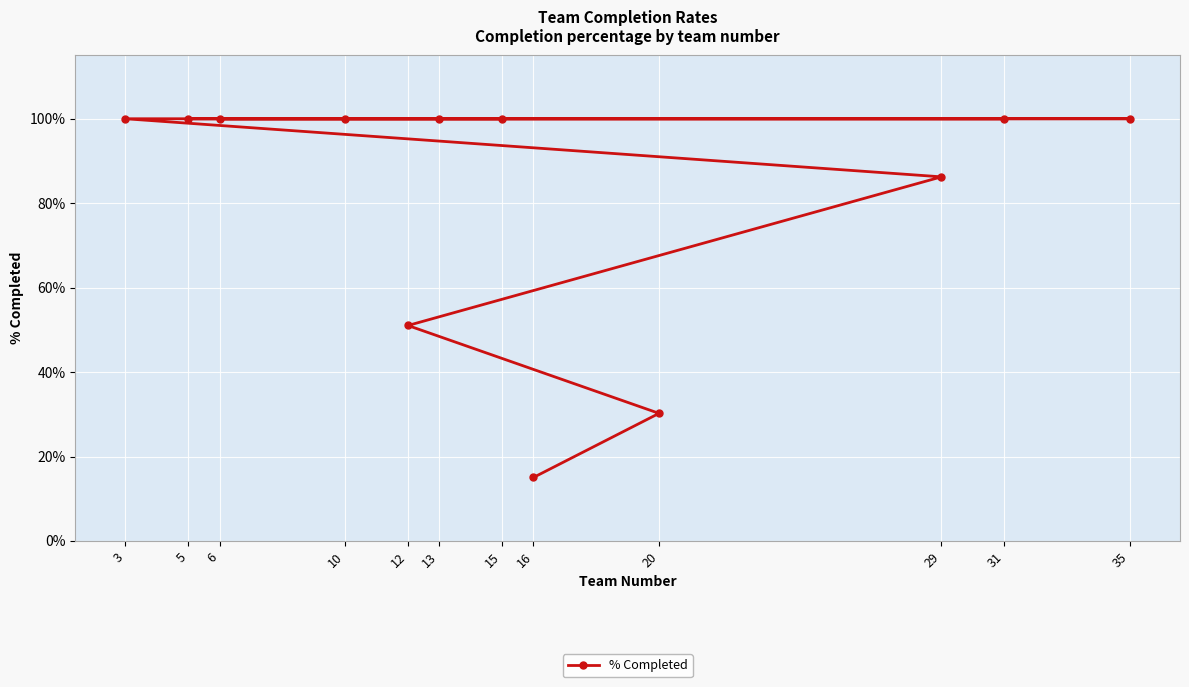

List the labels in order of value, smallest first.

16, 20, 12, 29, 15, 6, 31, 10, 5, 13, 35, 3